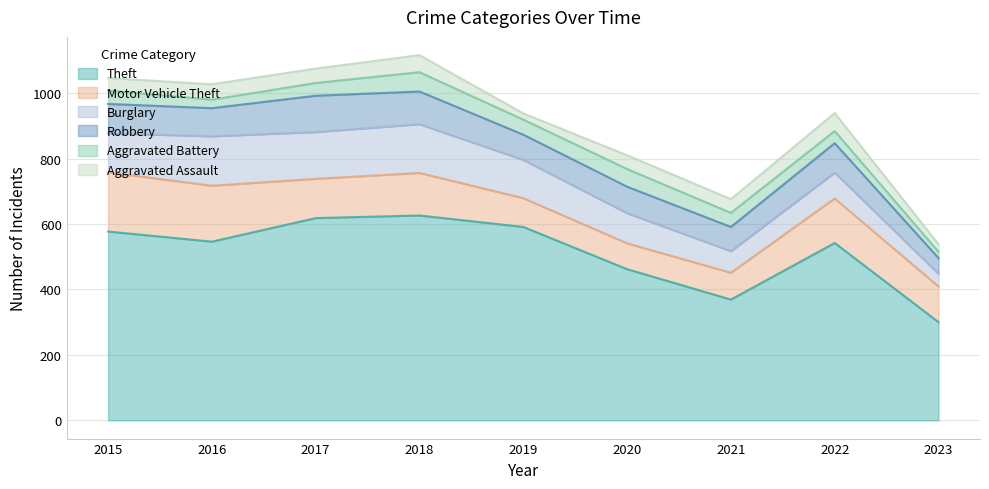

At how many categories does at least one series exceed 322?

8